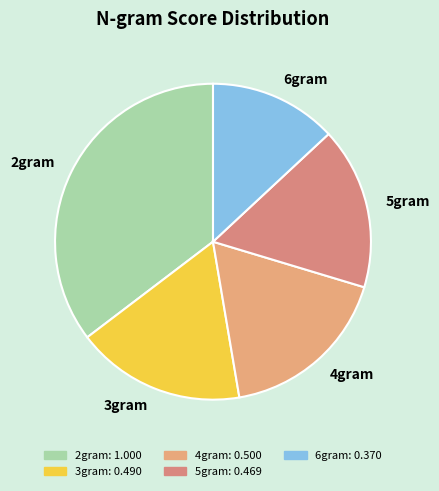

How many segments does this pie chart have?

5